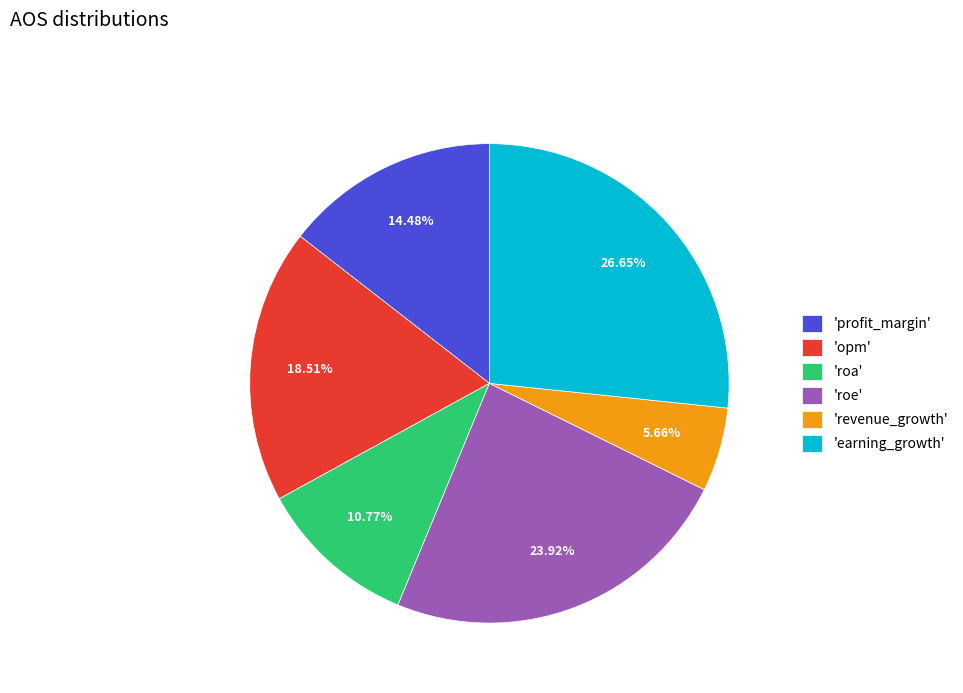

To the nearest percent, what is the difference between the largest and smallest slice percentages?

21%